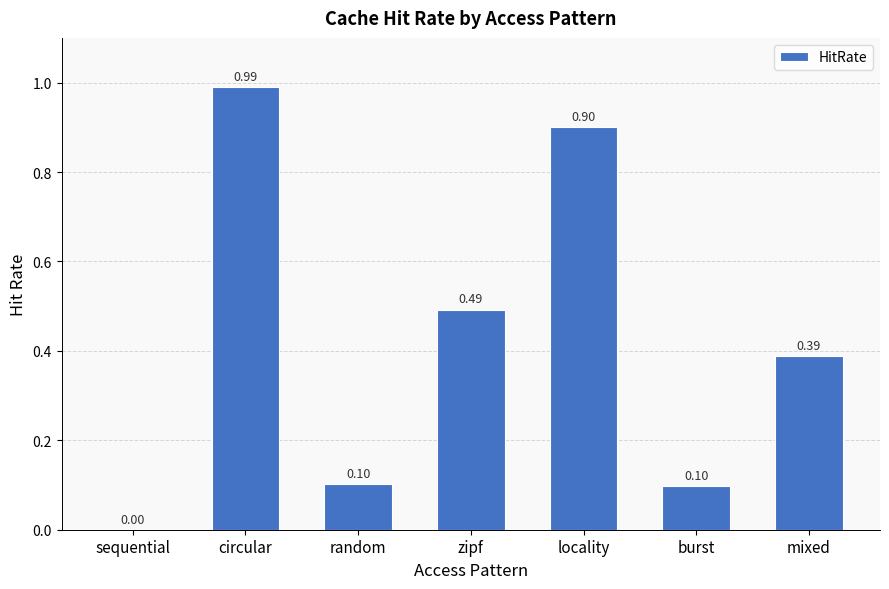

Which label corresponds to the largest value in the chart?

circular